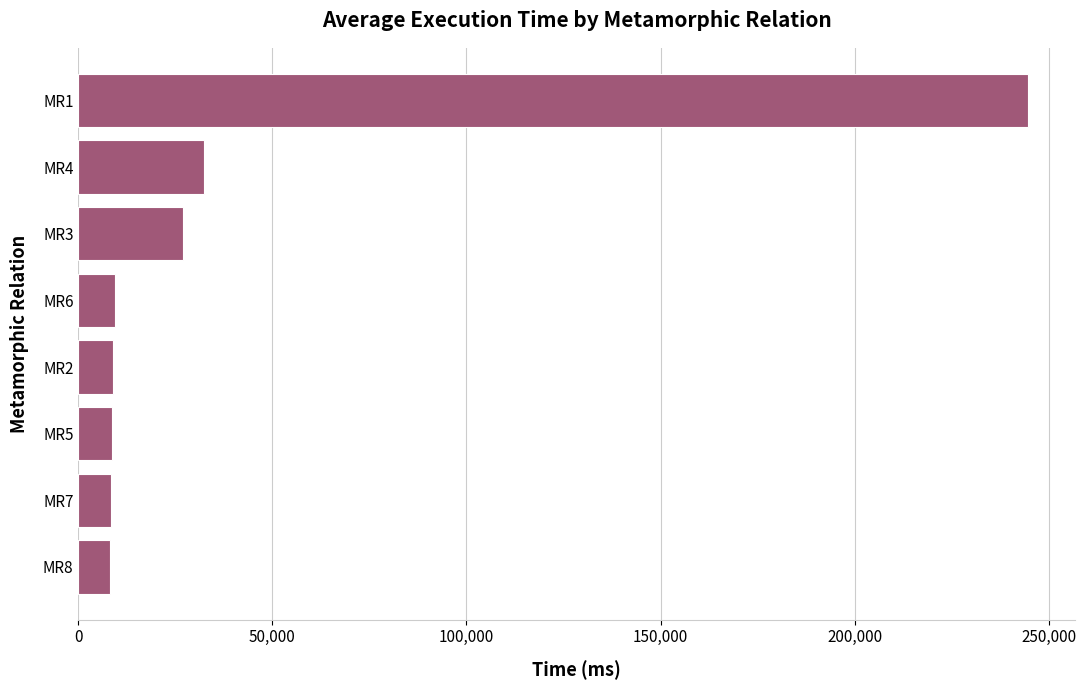

The value at MR8 is 8106.4. True or false?

True